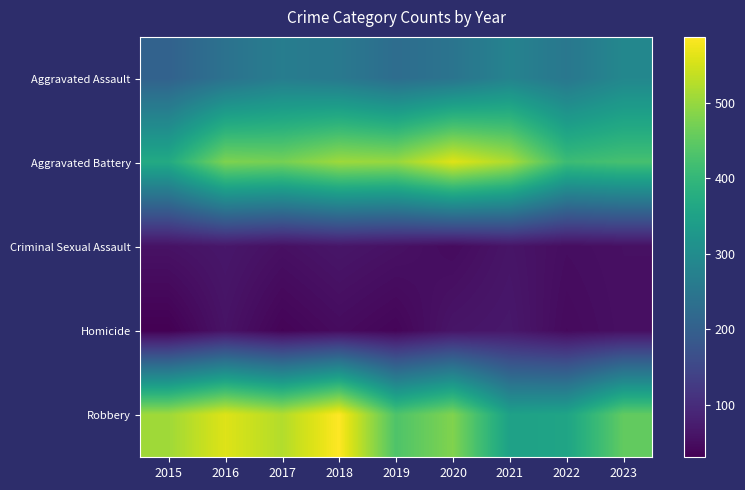

How many series are shown in this chart?

5